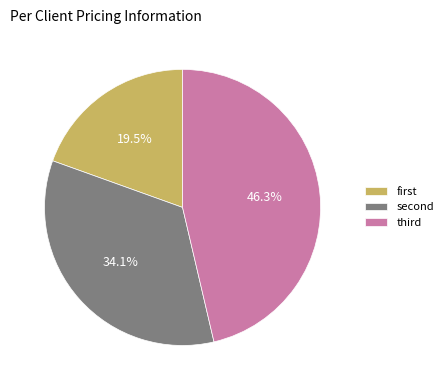

Rank the categories by value from lowest to highest.

first, second, third